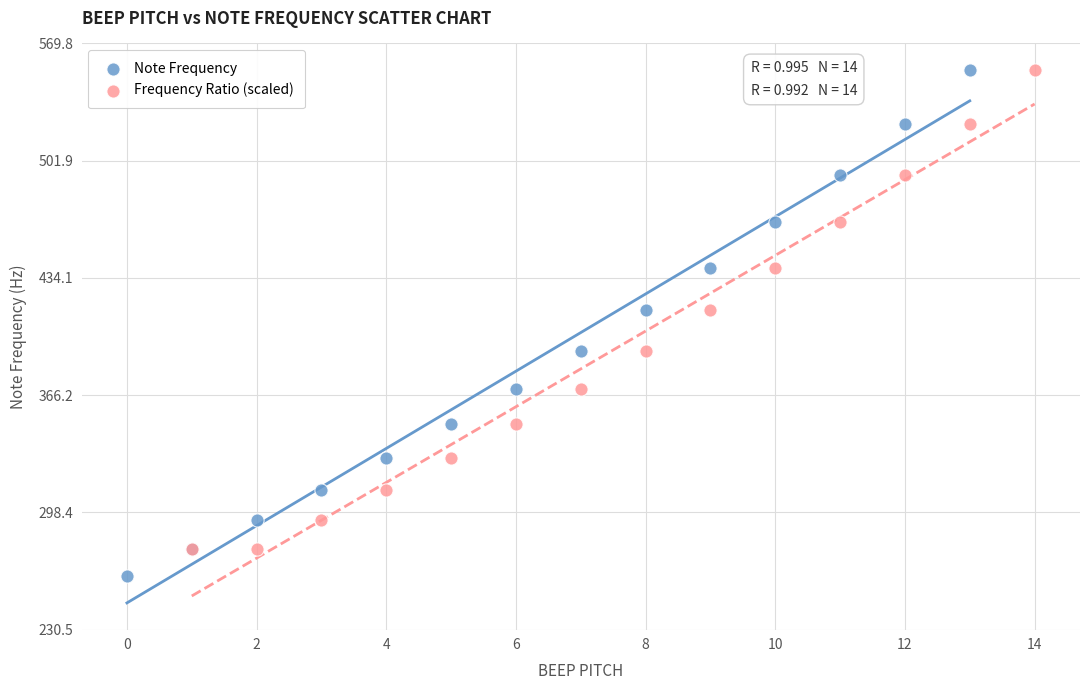

Which series reaches the minimum Y coordinate?

Note Frequency